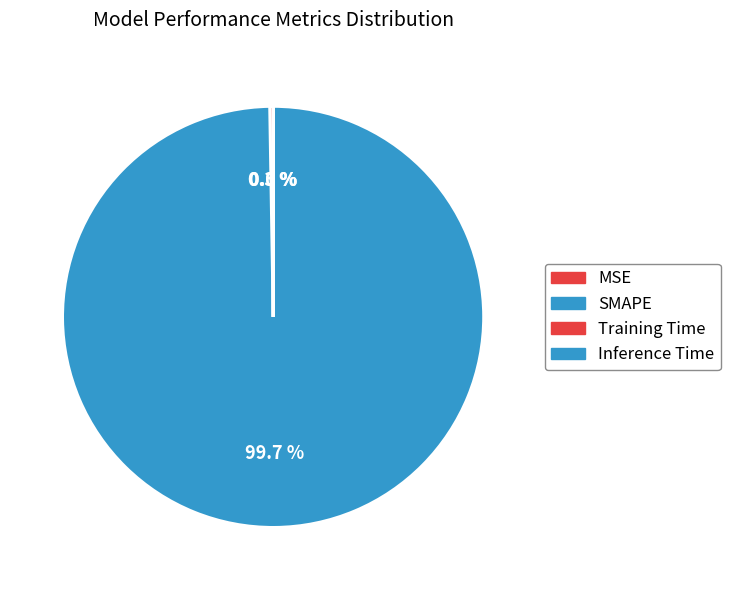

Which category has the smallest portion of the pie?

Inference Time